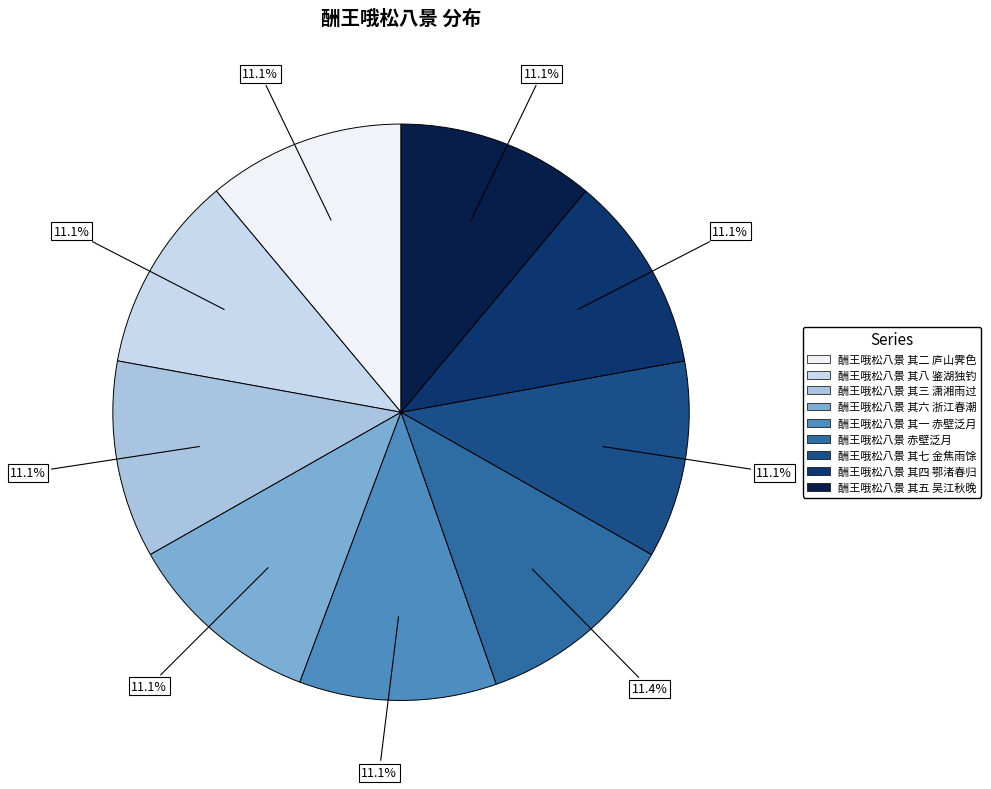

How much of the chart is everything except 酬王哦松八景 赤壁泛月?

88.6%